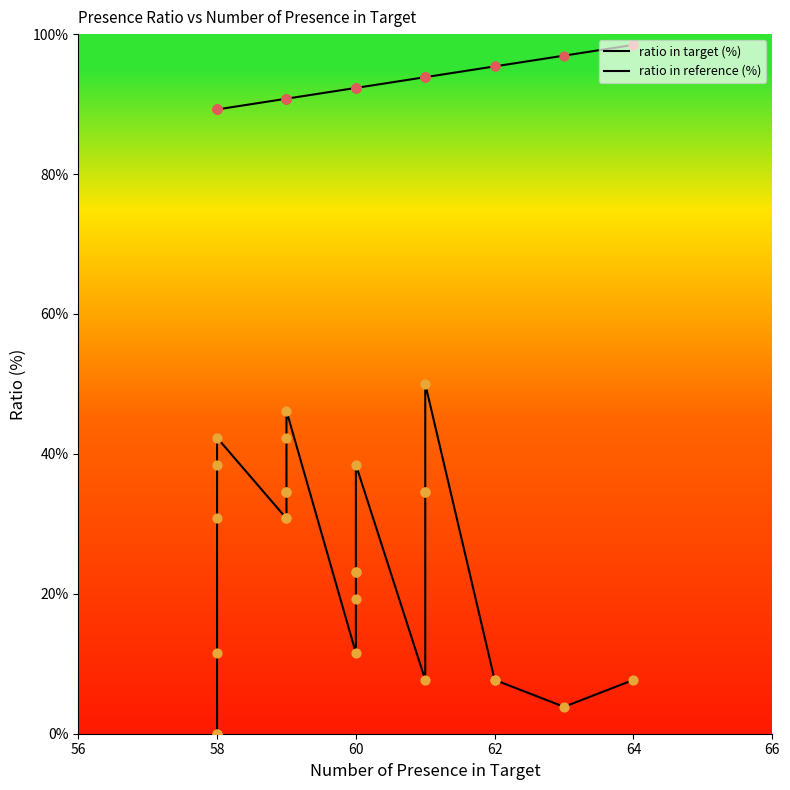

Which series has the widest spread of Y values?

ratio in reference (%)